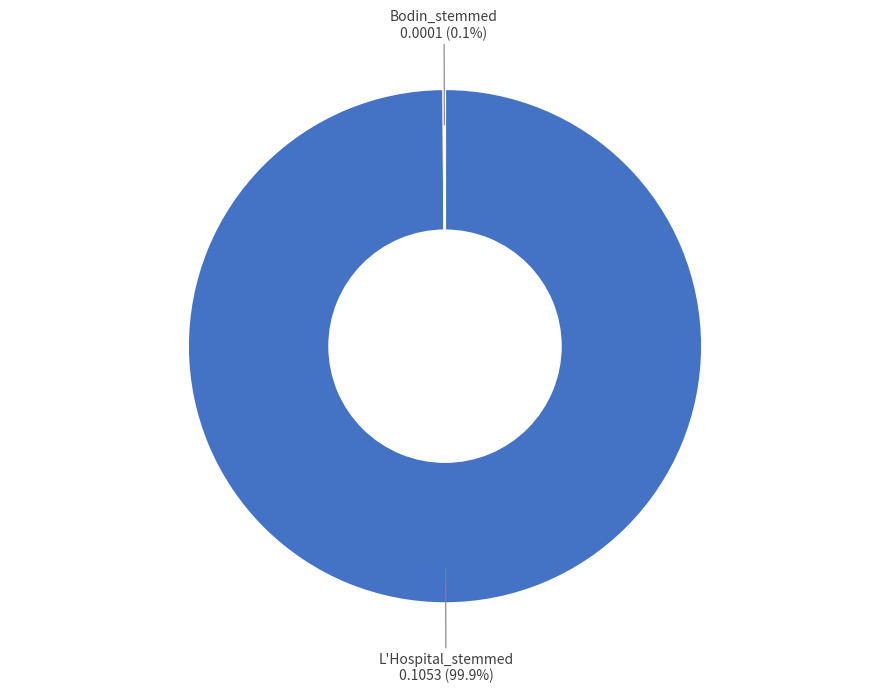

Does any single category account for the majority?

Yes